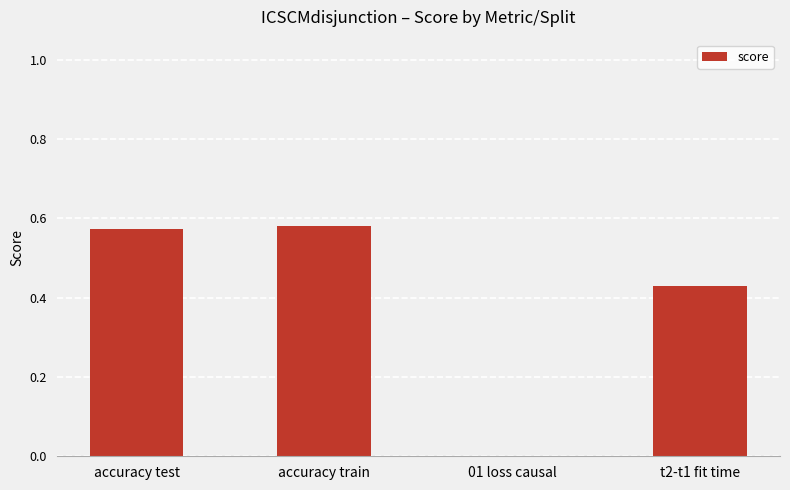

What is the sum of all values?

1.6